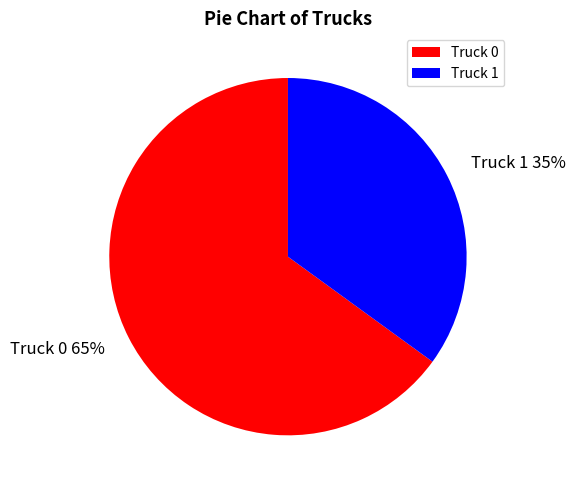

What is the largest slice in the pie chart?

Truck 0